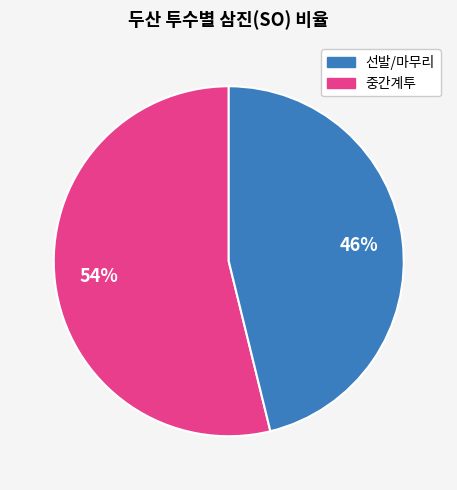

To the nearest percent, what is the average slice percentage?

50%